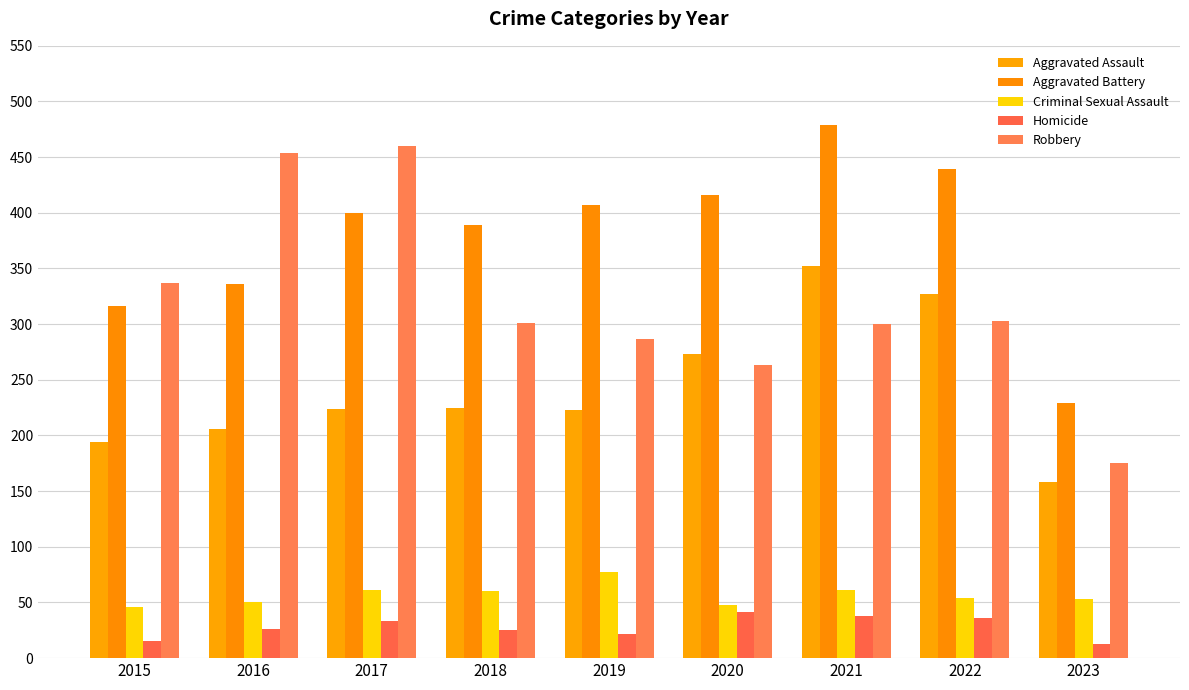

At which category does the chart reach its peak across all series?

2021